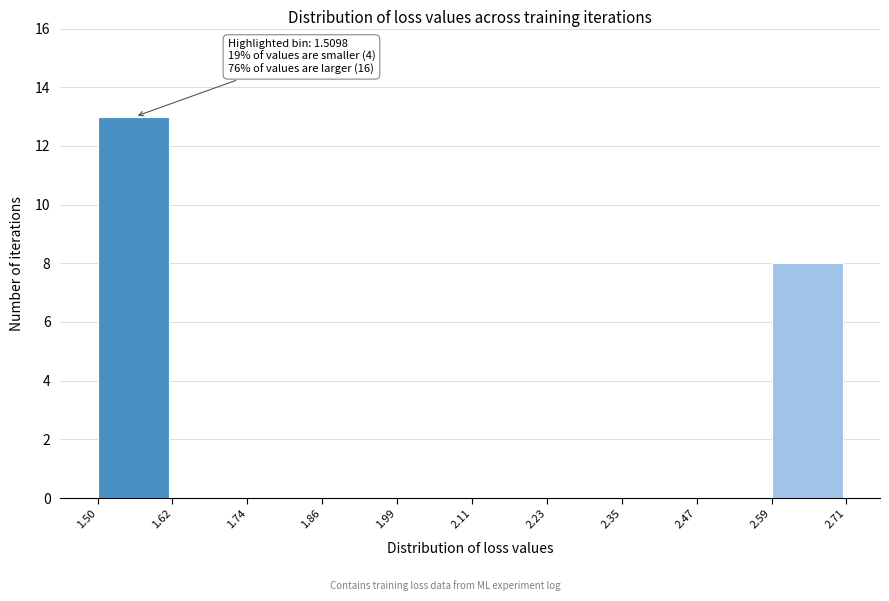

Which range on the x-axis has the tallest bar?

1.50 to 1.62